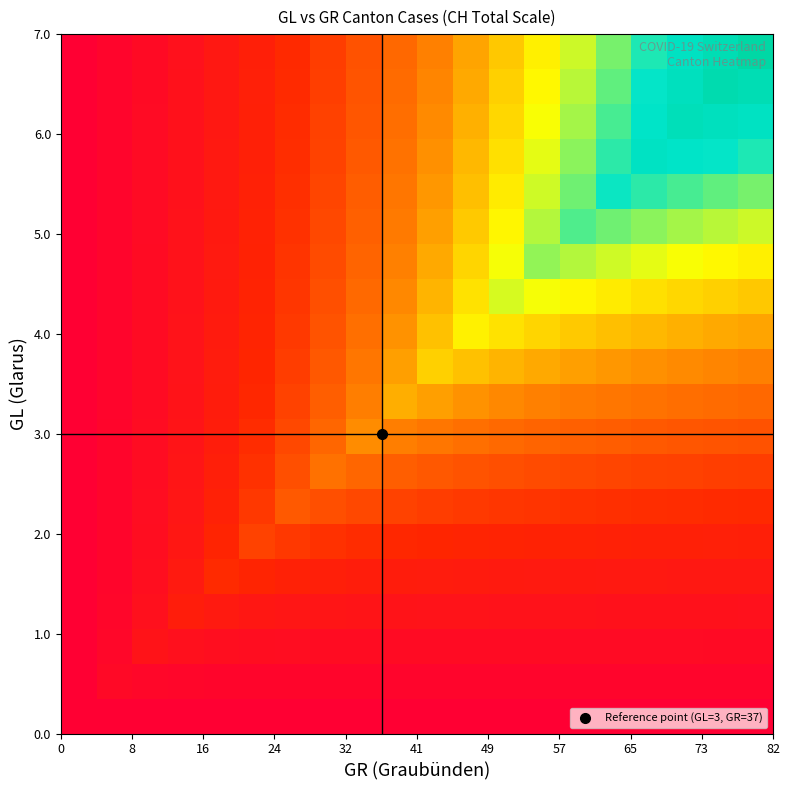

At how many categories does at least one series exceed 426?

17